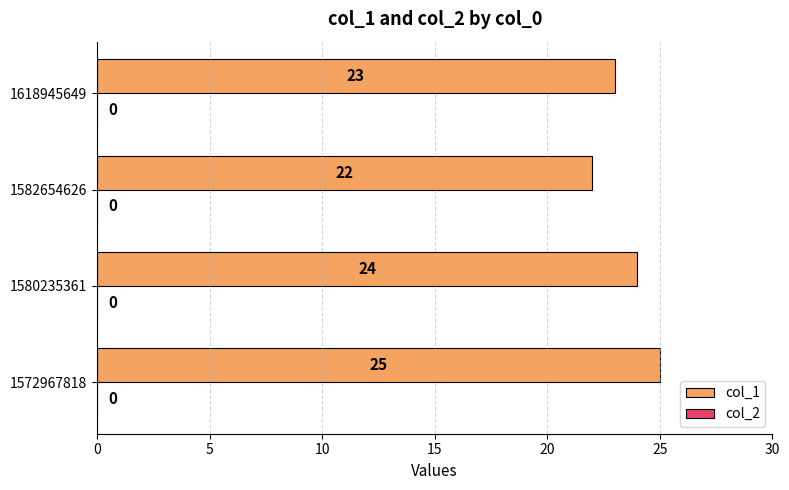

Does the chart contain any negative values?

No